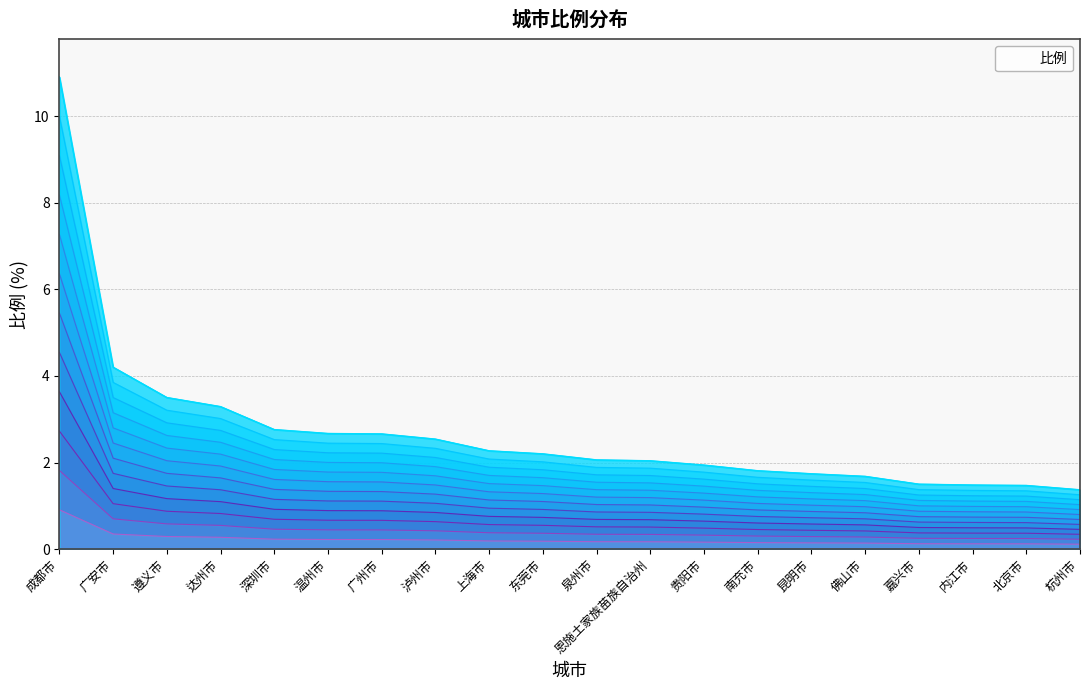

What is the average value?

2.0